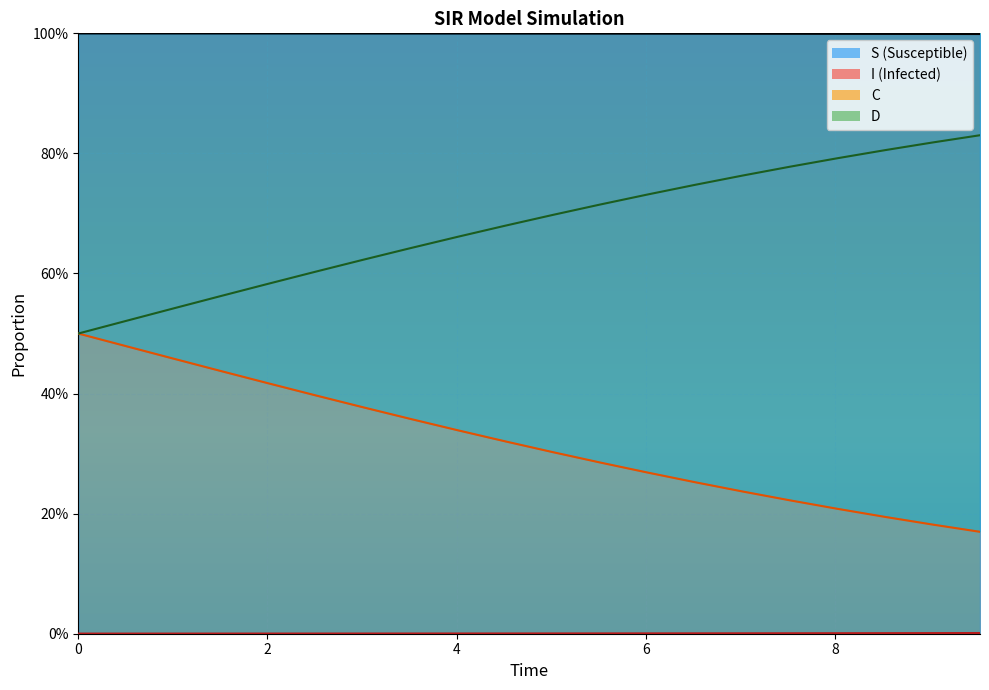

What is the sum of all D_line values?

13.6